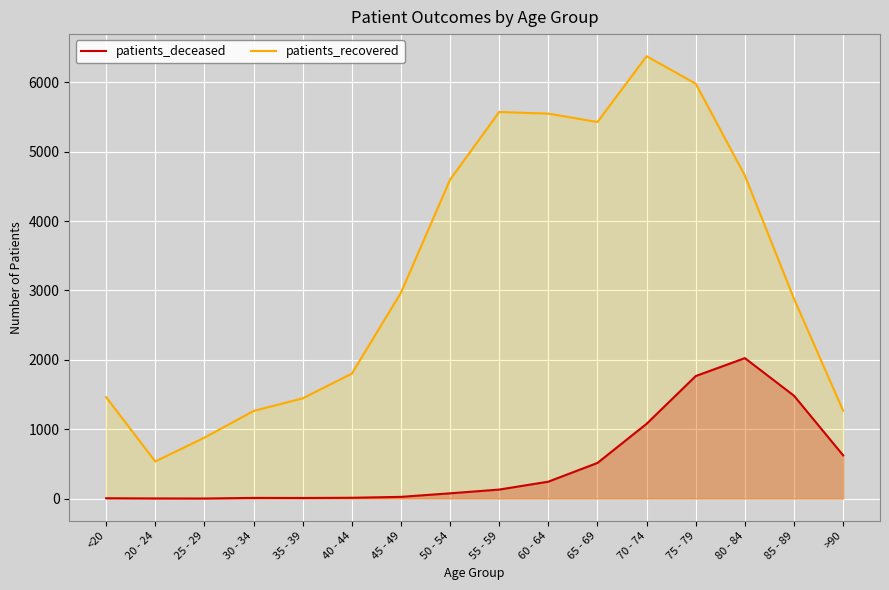

Reading right to left, list all the values displayed in this chart.

patients_deceased: 624	1483	2025	1767	1079	515	245	131	77	26	13	10	11	2	3	6
patients_recovered: 1268	2879	4655	5979	6375	5427	5548	5572	4596	2967	1801	1446	1263	879	536	1463